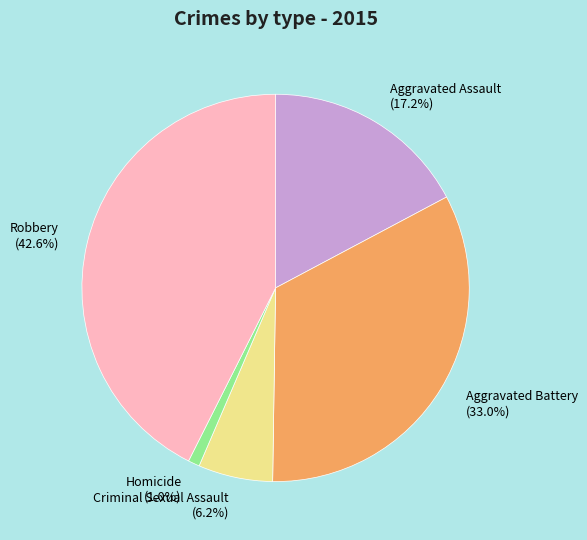

To the nearest percent, what portion does Aggravated Assault represent?

17%